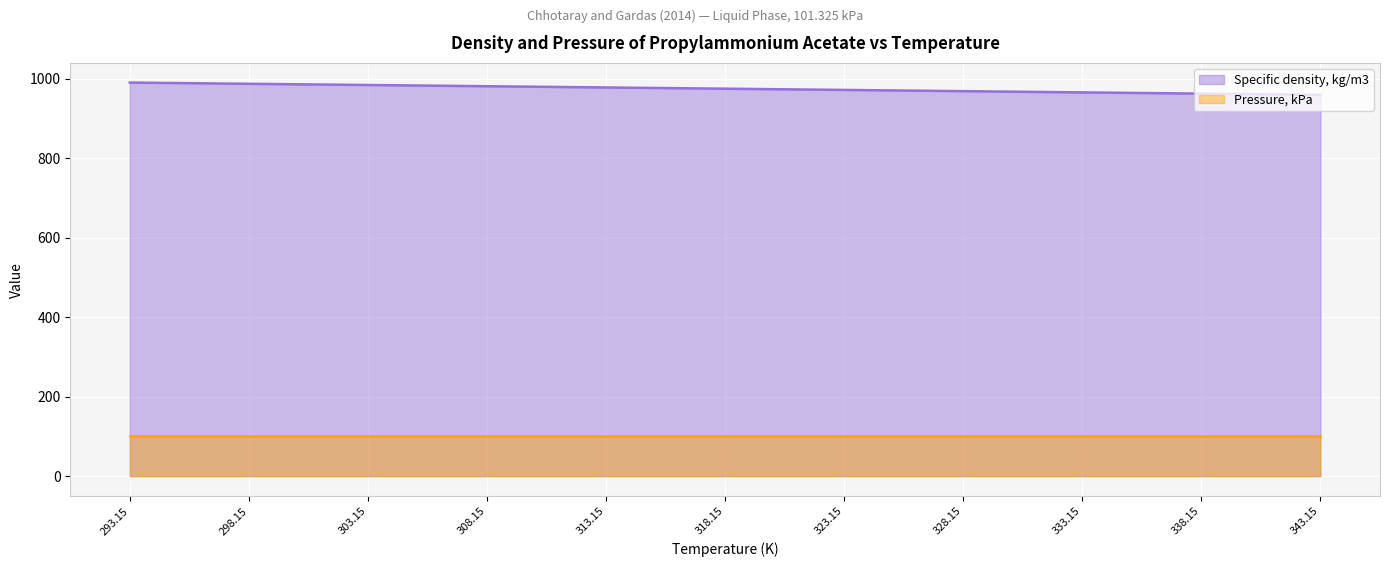

What is the average value?

974.6